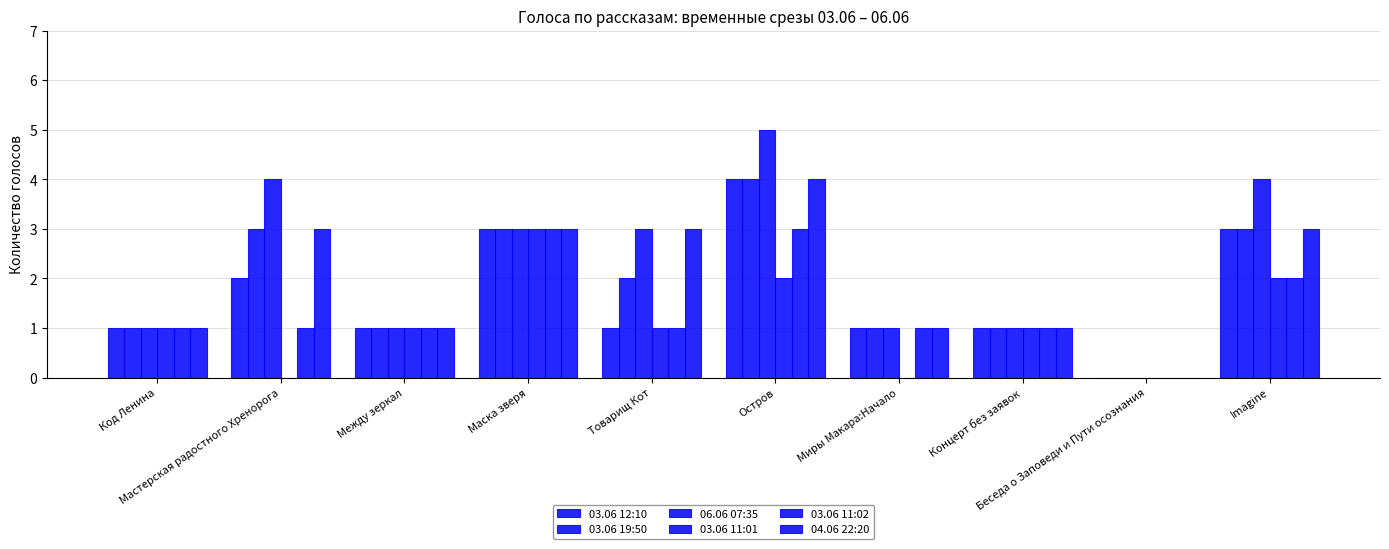

Are the bars grouped side by side (vs. stacked)?

Yes